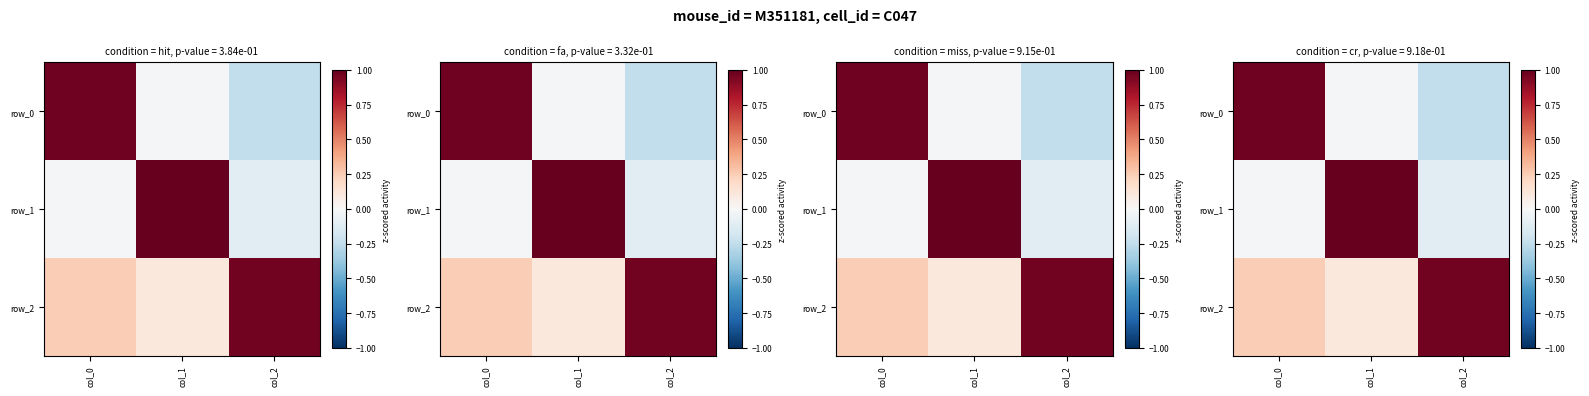

Reading left to right, extract all data points from this chart.

row_0: 1.0	-0.0	-0.2
row_1: -0.0	1.0	-0.1
row_2: 0.2	0.1	1.0